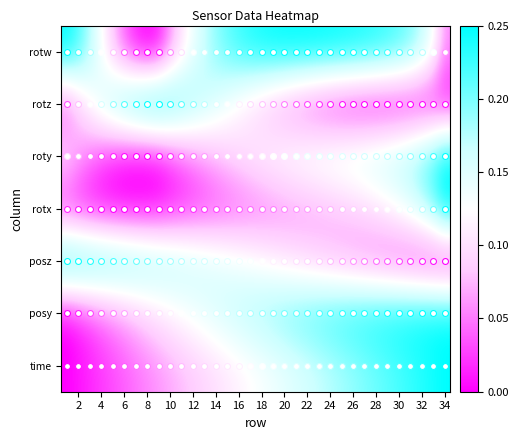

At which category is the sum across all series the highest?

34